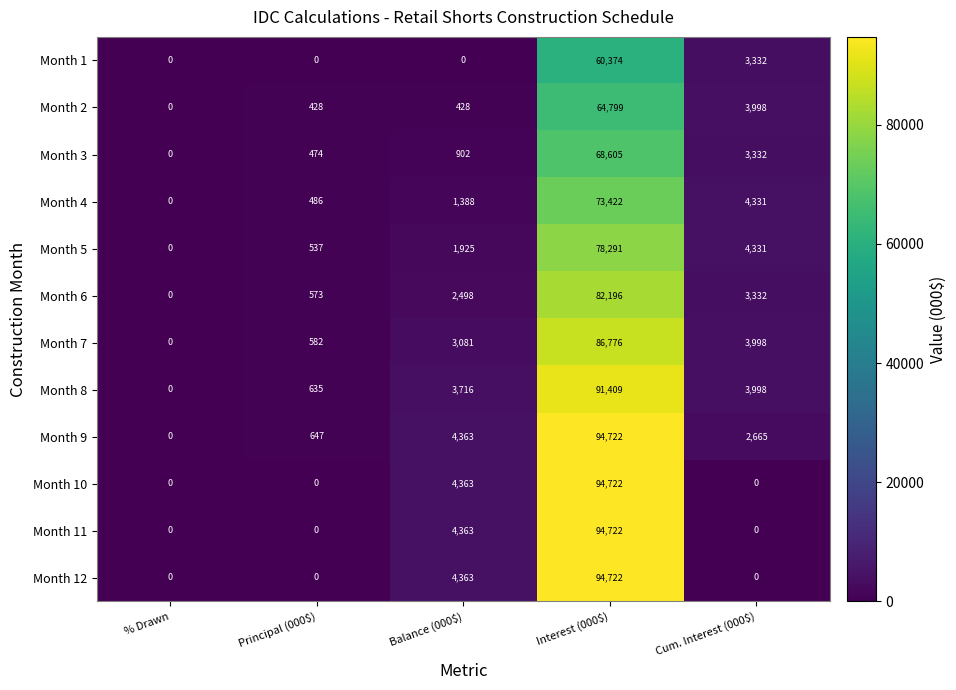

Is it true that Month 11 equals 1176 at Balance (000$)?

False